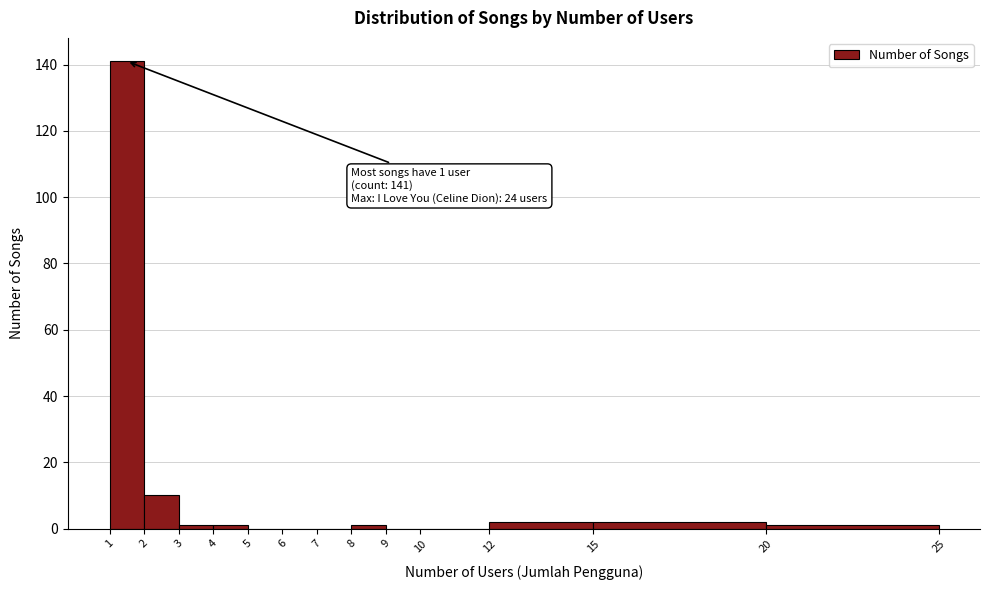

Which range on the x-axis has the tallest bar?

1 to 2